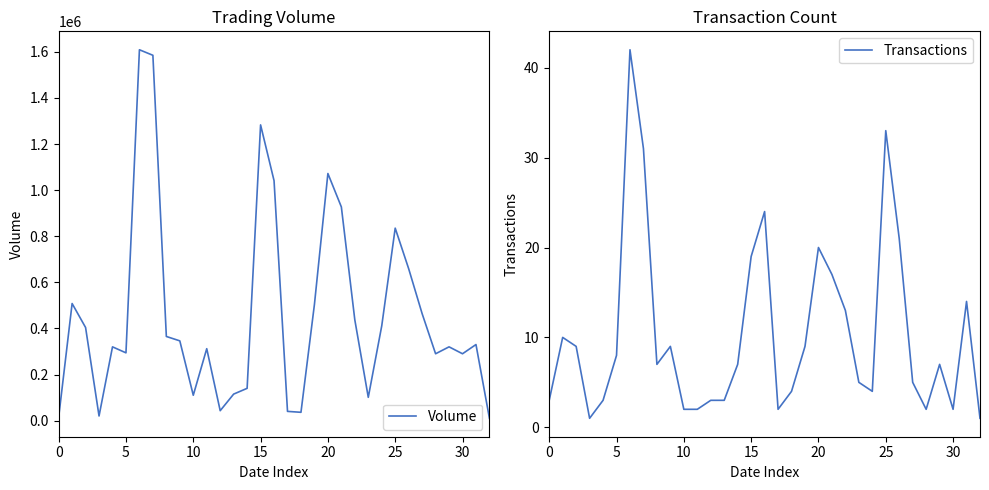

How many interior local peaks does the Transactions series have?

8